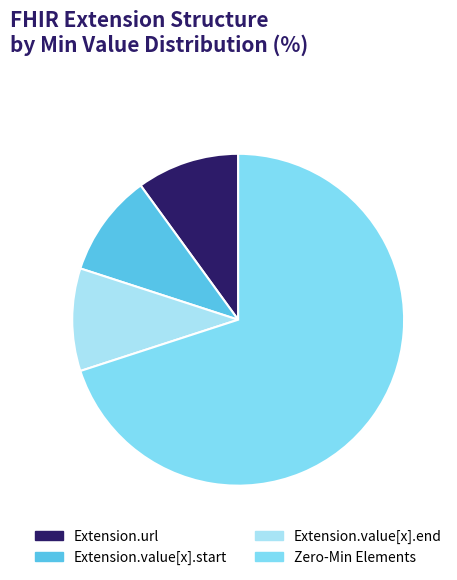

Does any single category account for the majority?

Yes